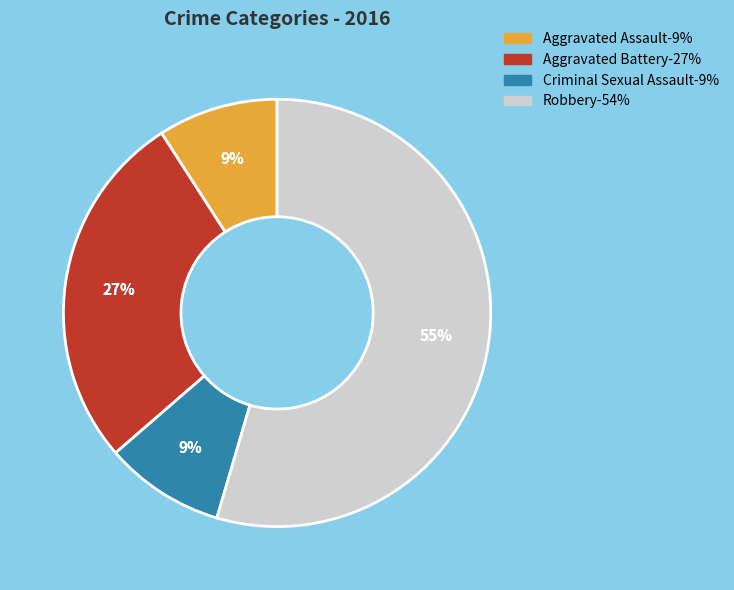

Is it true that Aggravated Battery is 27% of the pie?

True